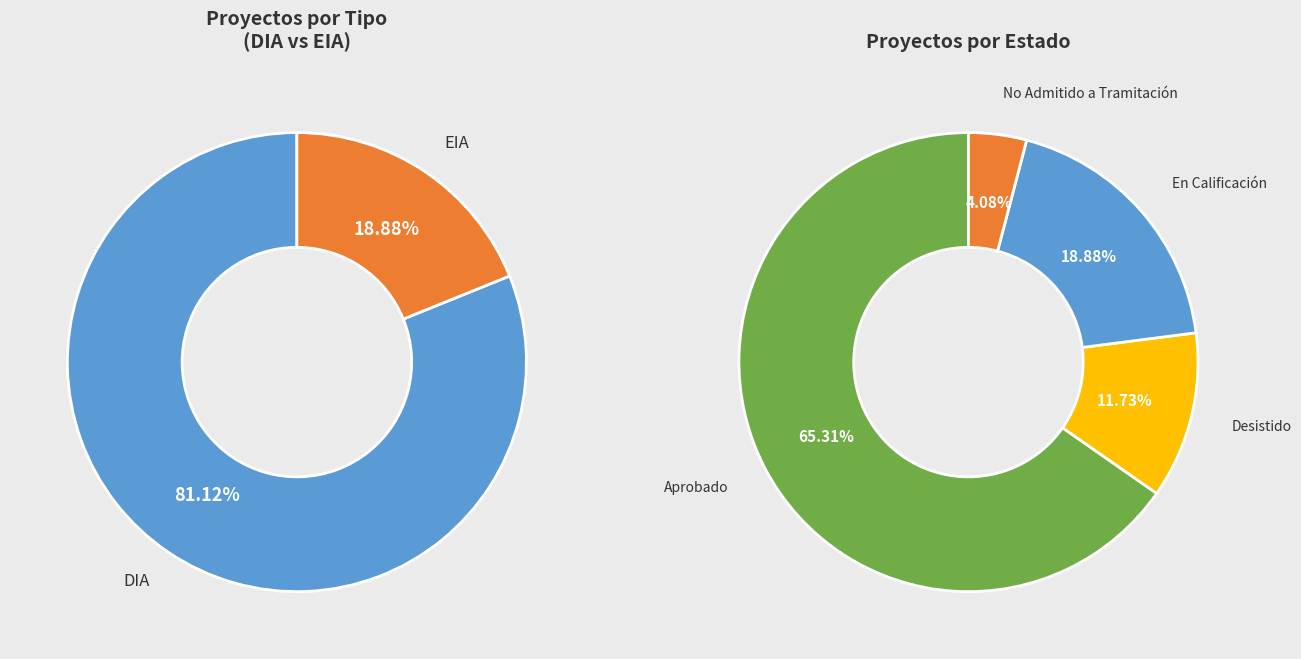

To the nearest percent, what portion does DIA represent?

81%